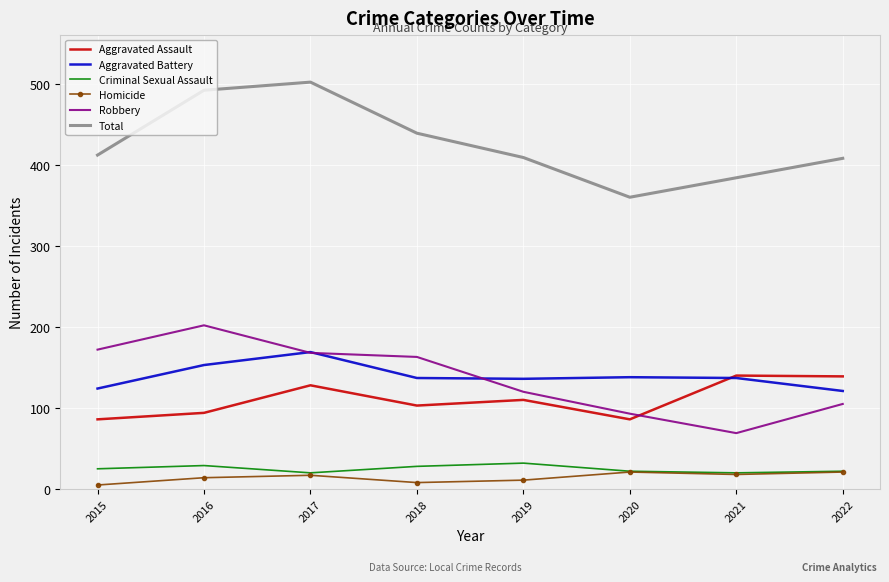

True or false: Criminal Sexual Assault and Aggravated Battery cross at least once.

False